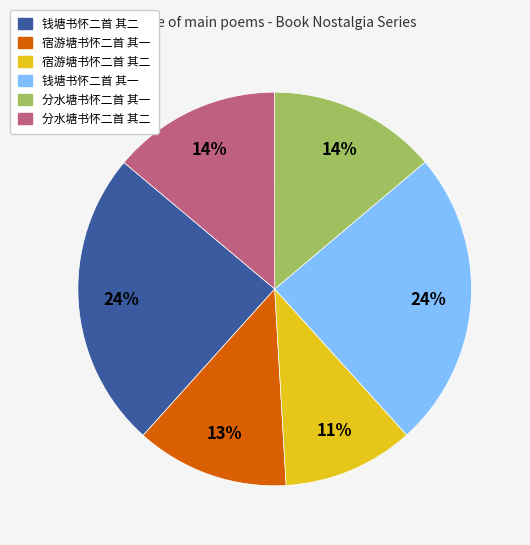

Is it true that 宿游塘书怀二首 其二 is 11% of the pie?

True